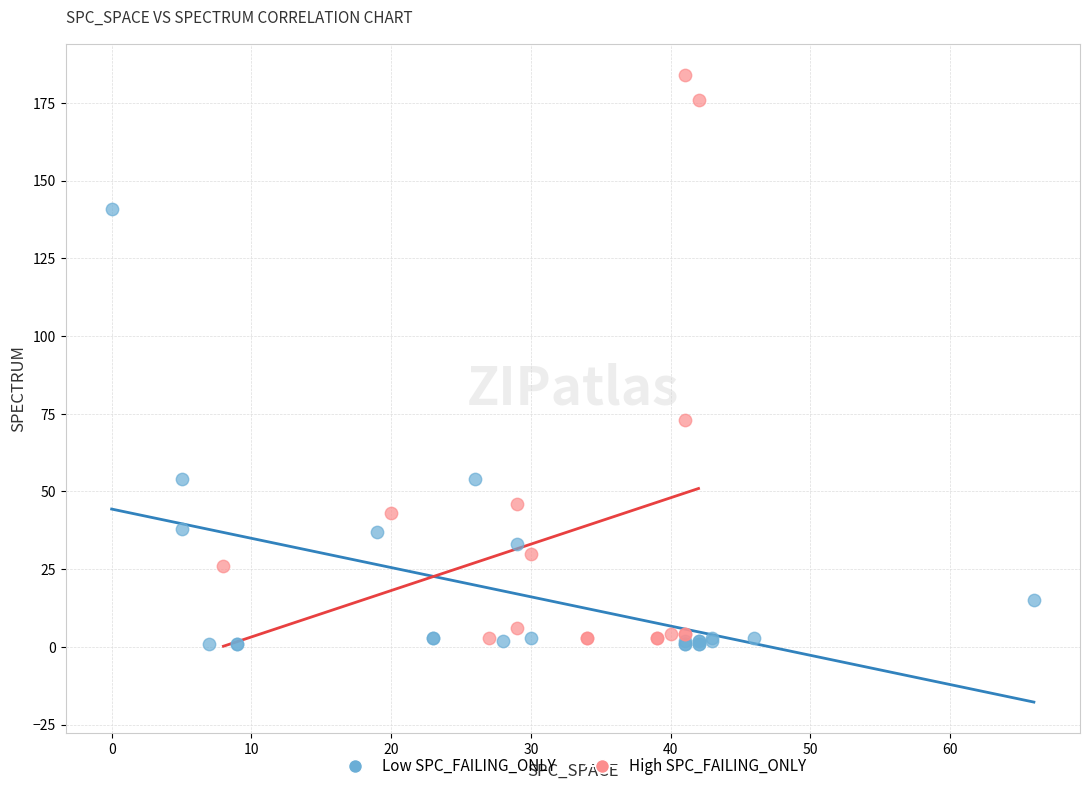

Which series reaches the minimum Y coordinate?

Low SPC_FAILING_ONLY